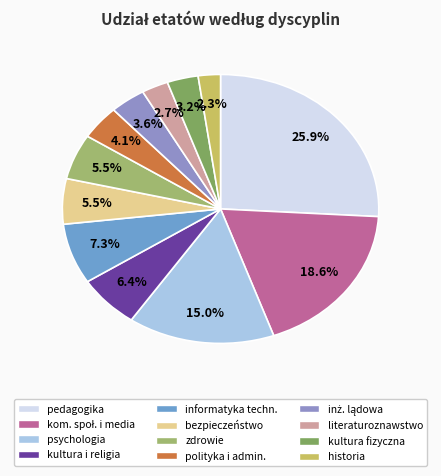

Which category has the smallest portion of the pie?

historia